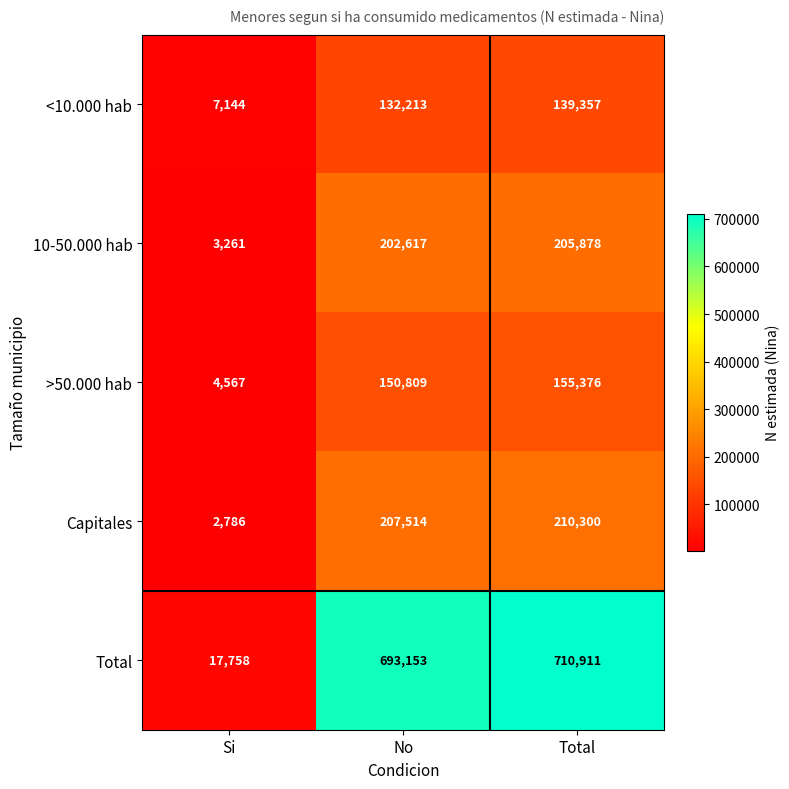

Rank the series by their maximum value, from lowest to highest.

<10.000 hab, >50.000 hab, 10-50.000 hab, Capitales, Total